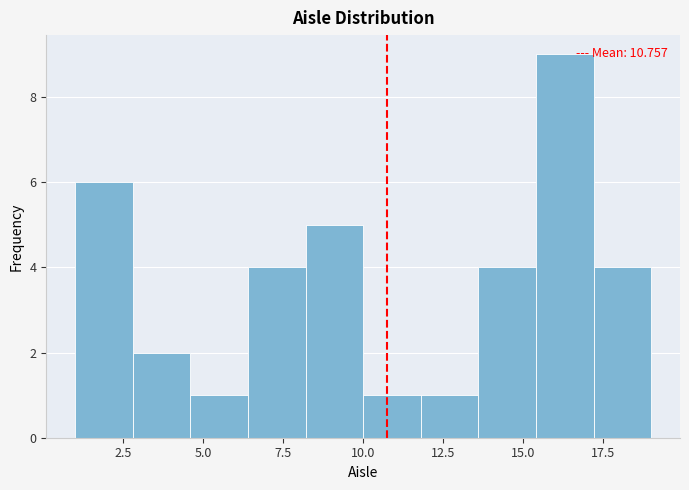

Around what value on the x-axis is the tallest bar? Give the approximate position of its centre, as read against the axis.

16.5